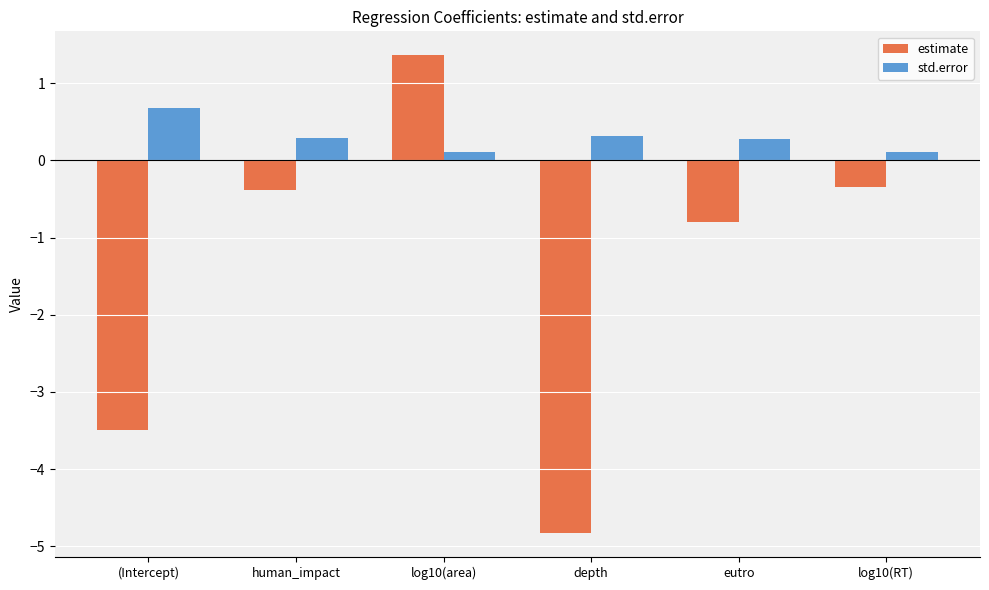

At which label does estimate reach its minimum?

depth